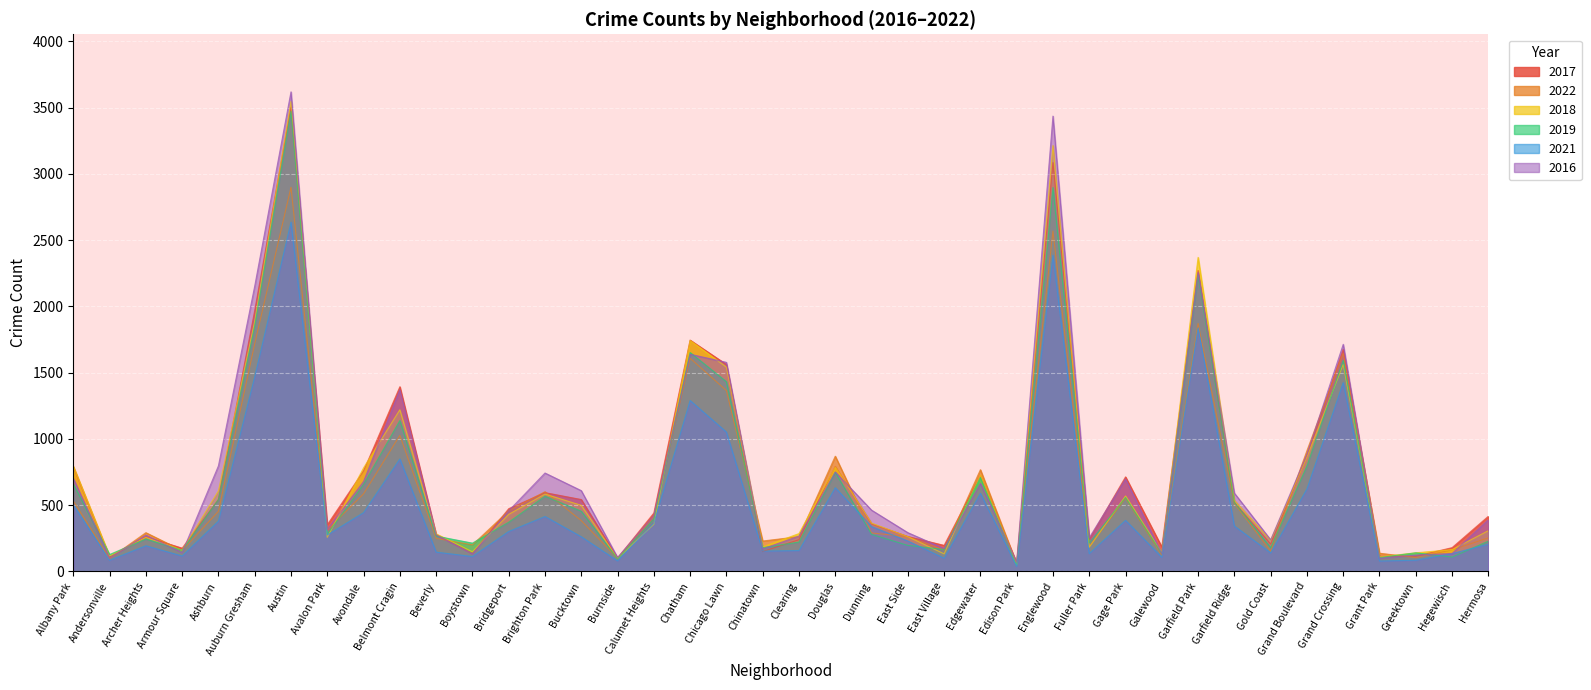

At which category does 2018 reach its first local valley?

Andersonville